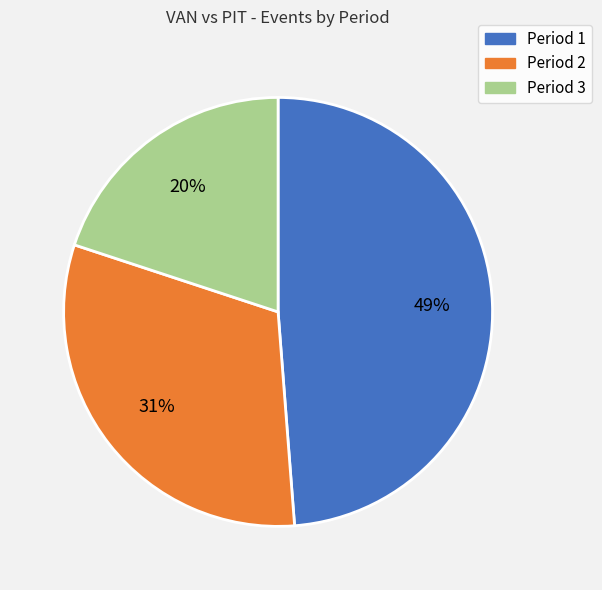

True or false: Period 1 accounts for 63% of the total.

False